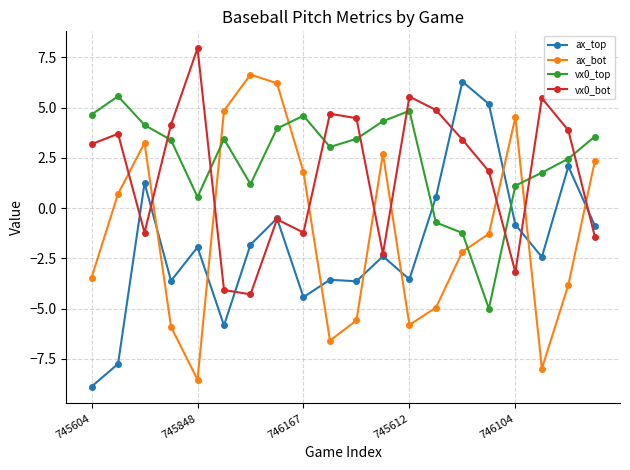

True or false: ax_bot has more than 2 points higher than both neighbors.

True